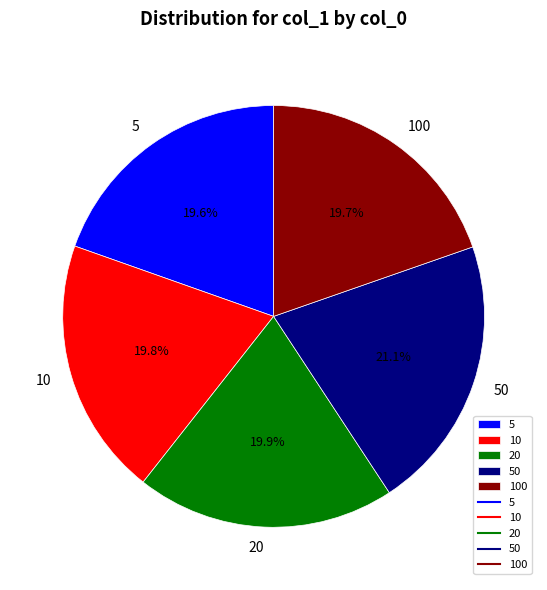

Which has a higher value, 20 or 50?

50